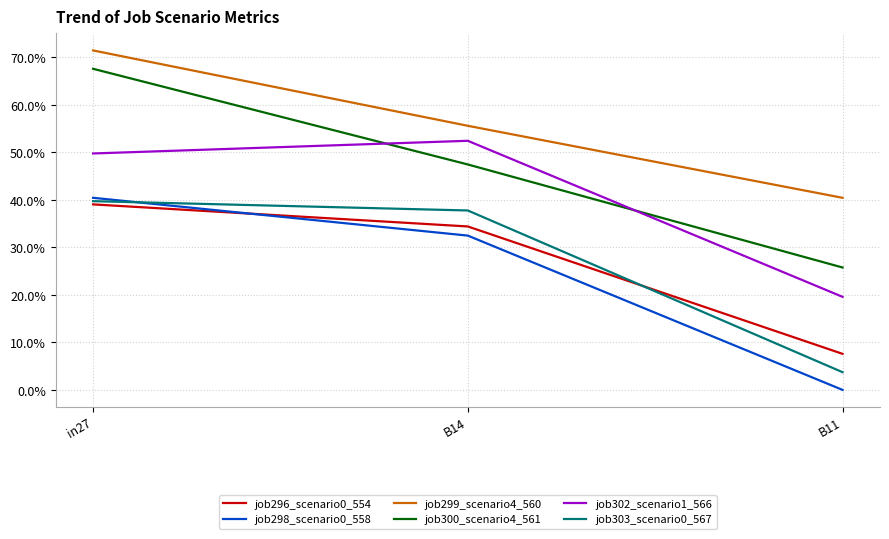

What is the approximate value of job298_scenario0_558 at in27?

0.4